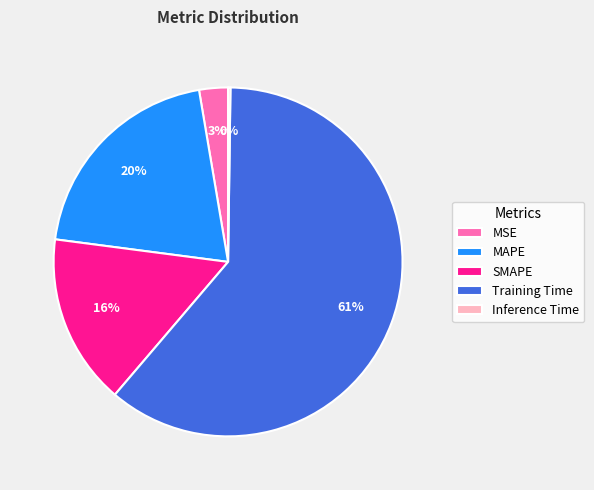

What is the largest slice in the pie chart?

Training Time